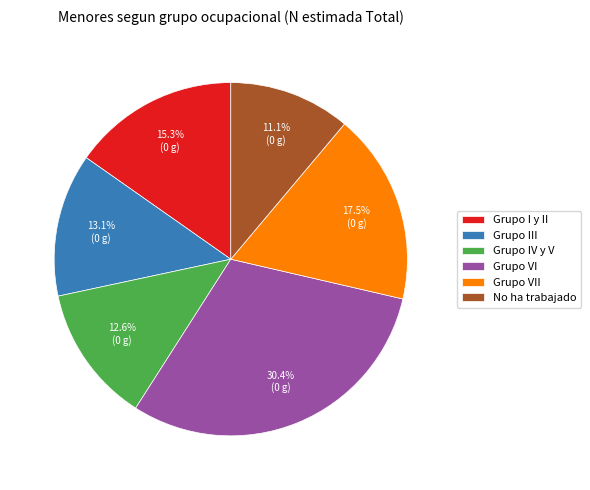

Is Grupo IV y V the majority of the pie?

No